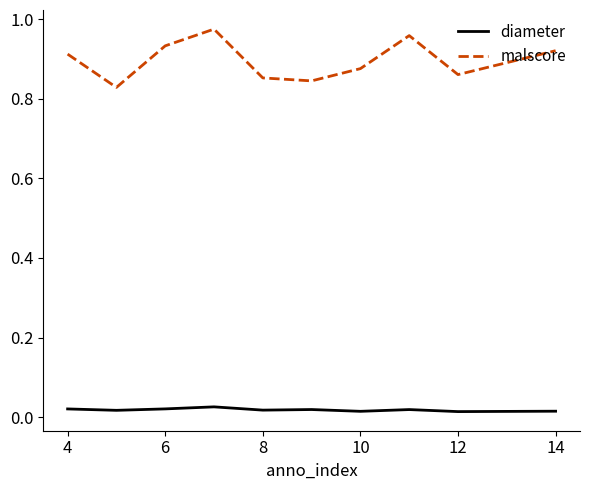

List the series in order of their overall mean, highest first.

malscore, diameter